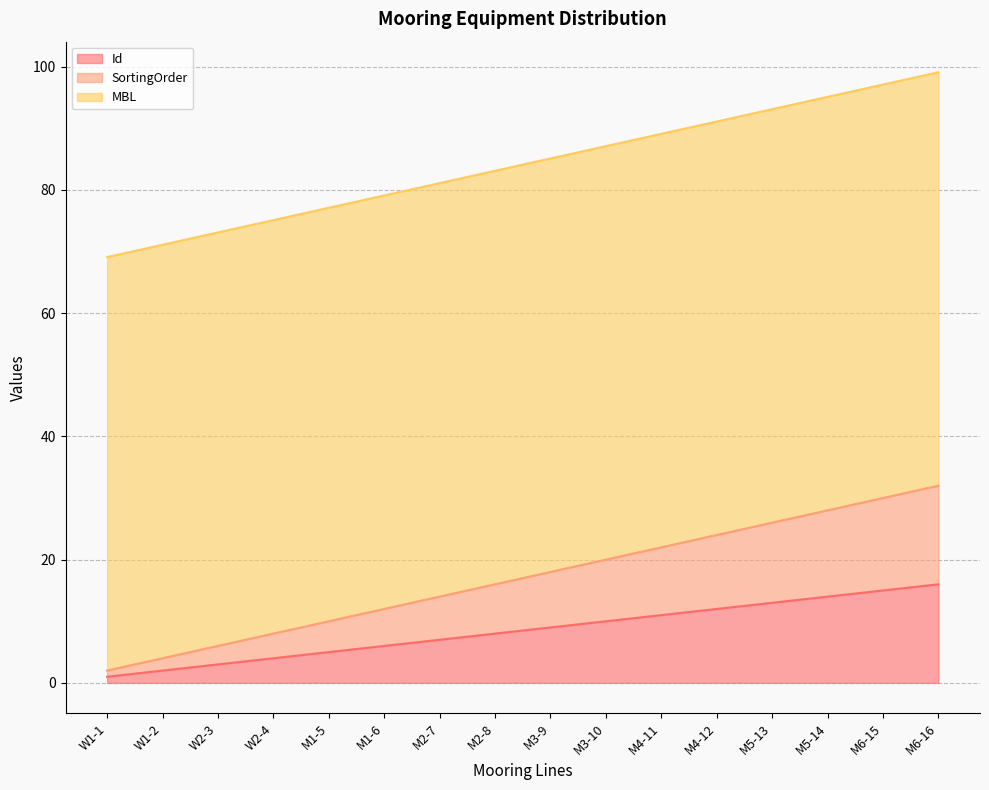

Rank the categories by SortingOrder value from highest to lowest.

M6-16, M6-15, M5-14, M5-13, M4-12, M4-11, M3-10, M3-9, M2-8, M2-7, M1-6, M1-5, W2-4, W2-3, W1-2, W1-1